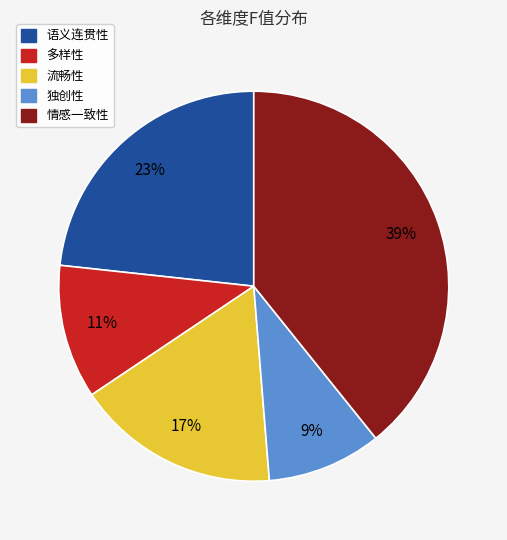

Approximately how many times larger is the value at 语义连贯性 compared to 流畅性?

1.4